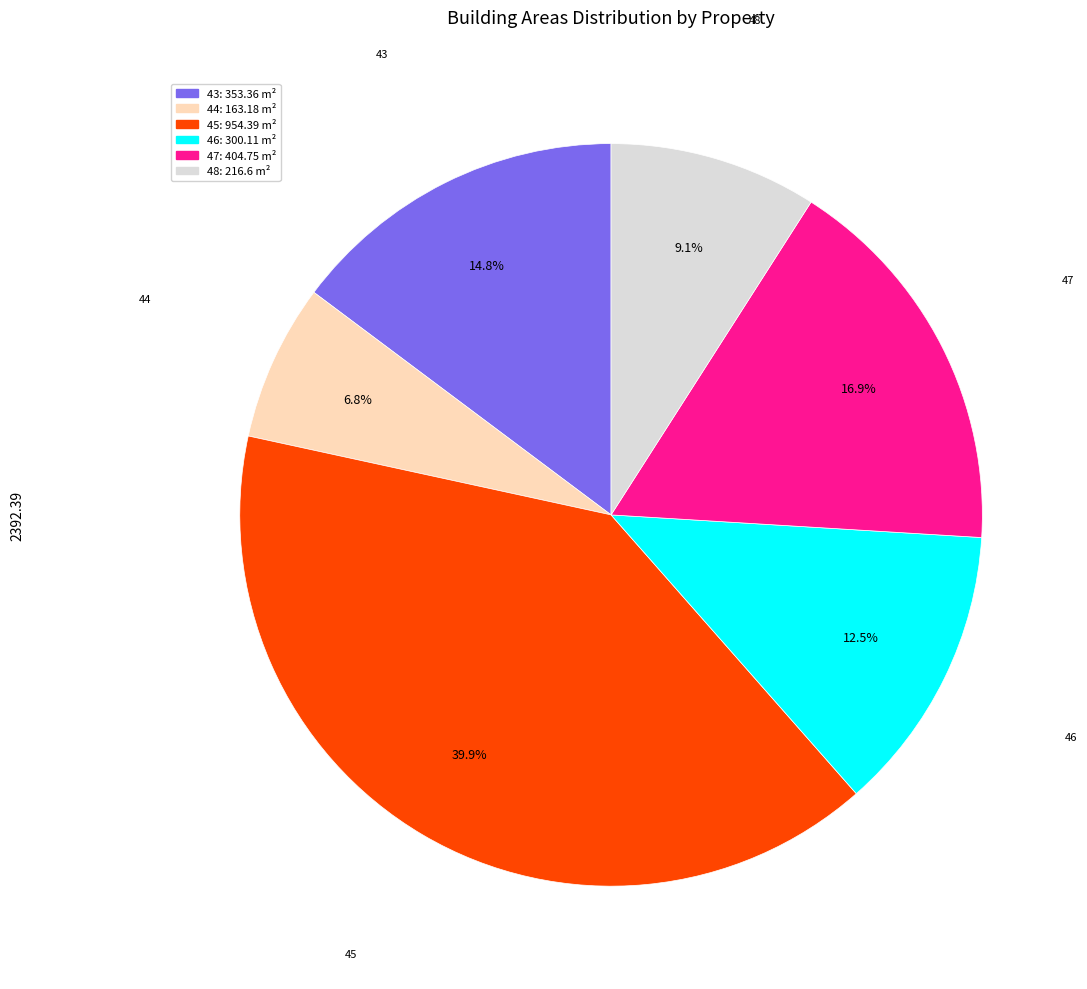

Rank the categories by value from lowest to highest.

44, 48, 46, 43, 47, 45